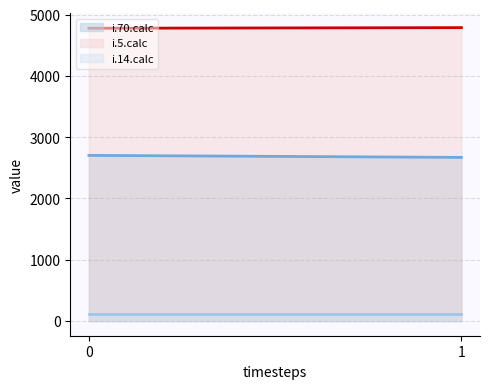

How many data points in i.70.calc line are less than 2703?

1